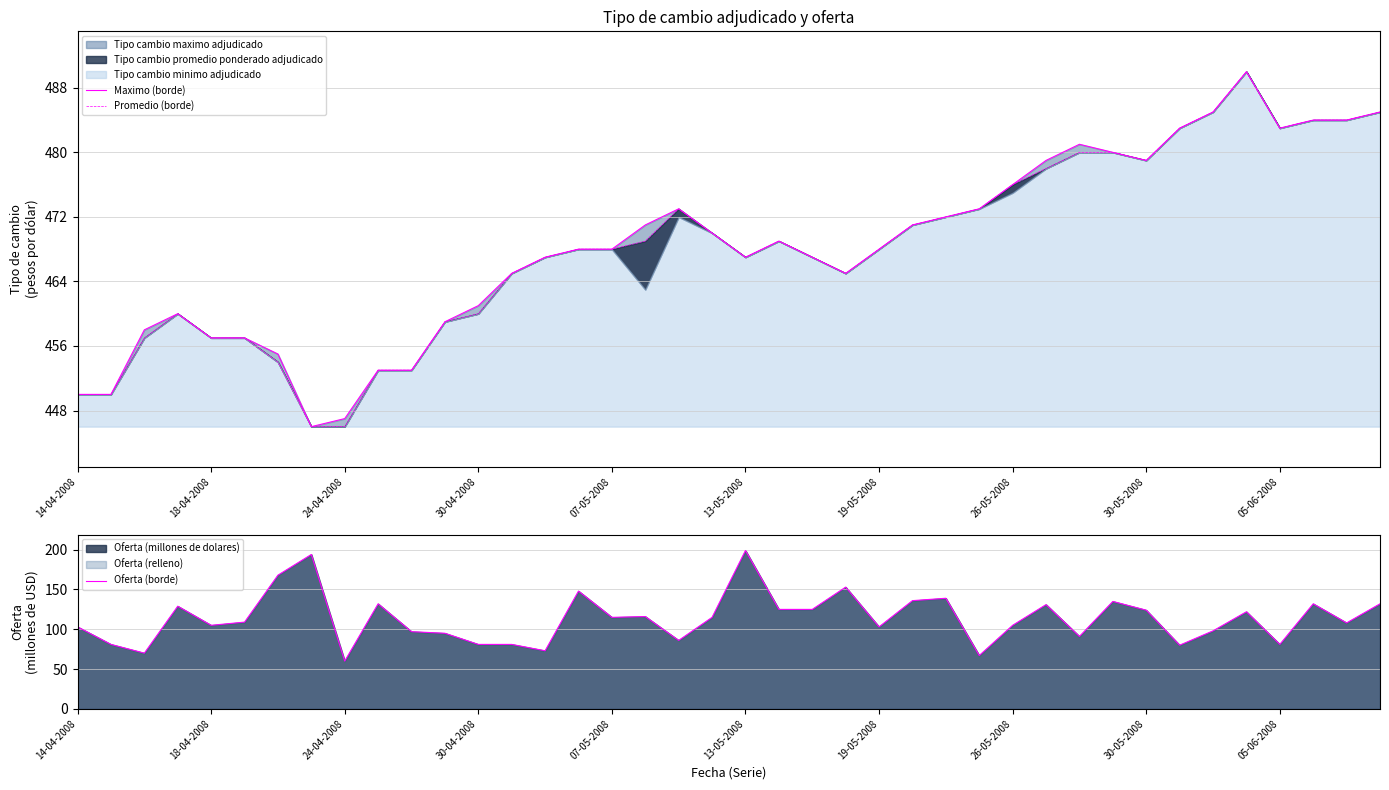

What is the spread (max minus min) of values at 13-05-2008?

268